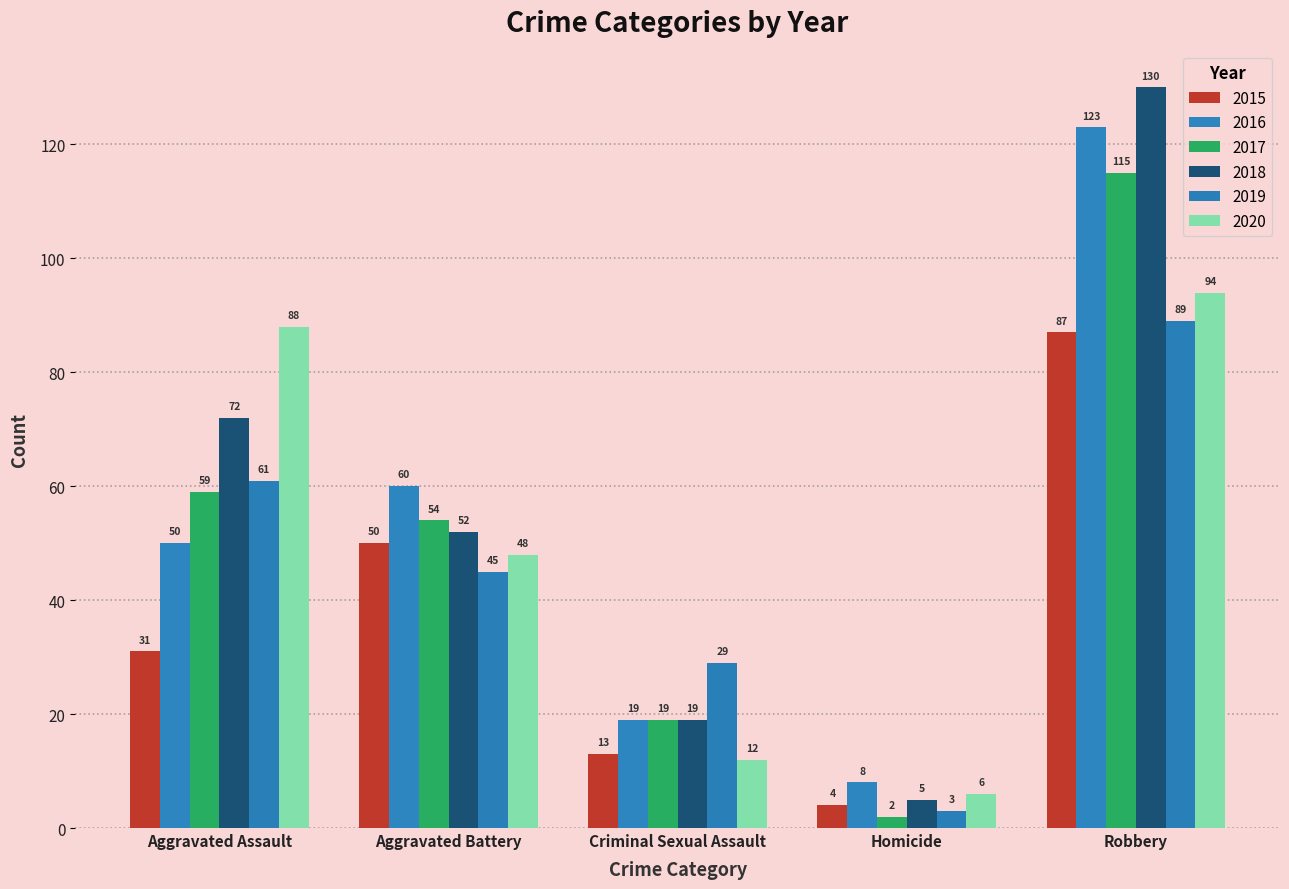

What is the difference between the maximum and second lowest values in the 2015 series?

74